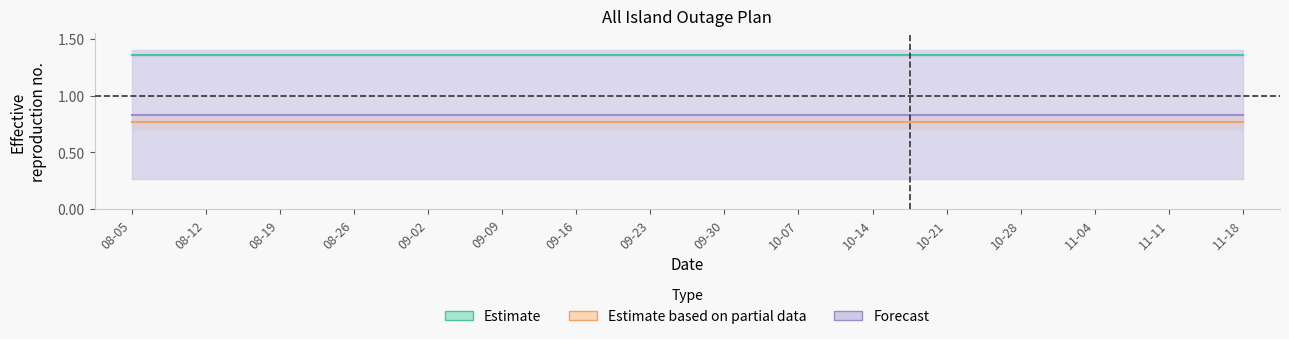

What is the minimum value for Forecast?

0.8